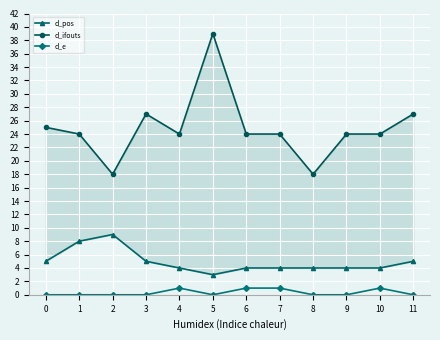

What is the value of the d_ifouts point at the 9th from the left?

18